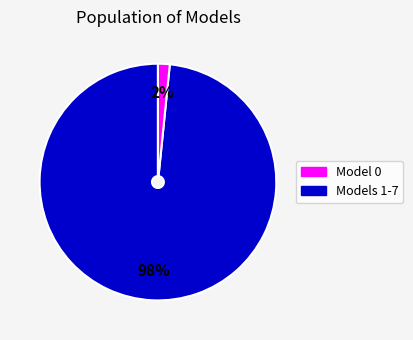

Is there any slice that represents more than half of the pie?

Yes